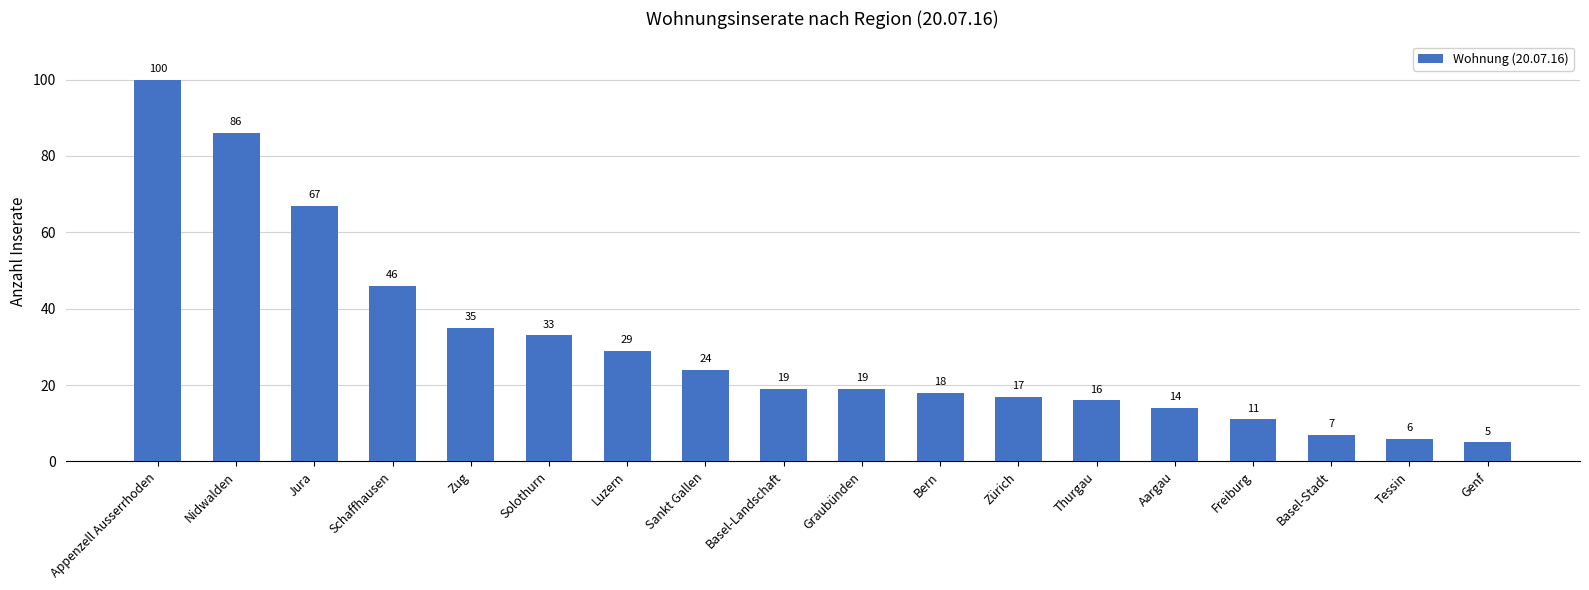

Where does the data first go above 19?

Appenzell Ausserrhoden